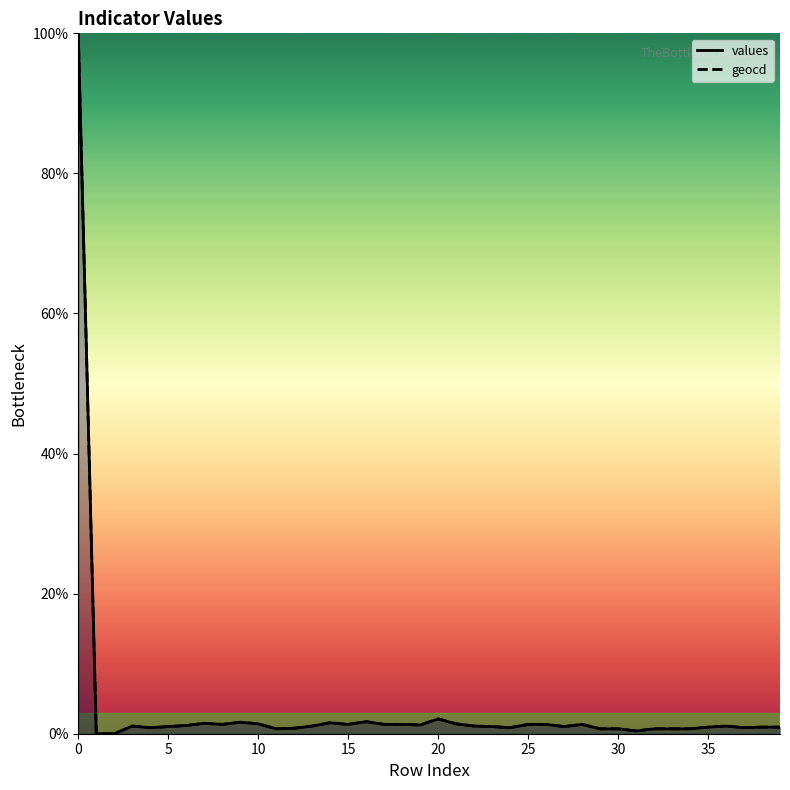

How many data points does each series have?

40